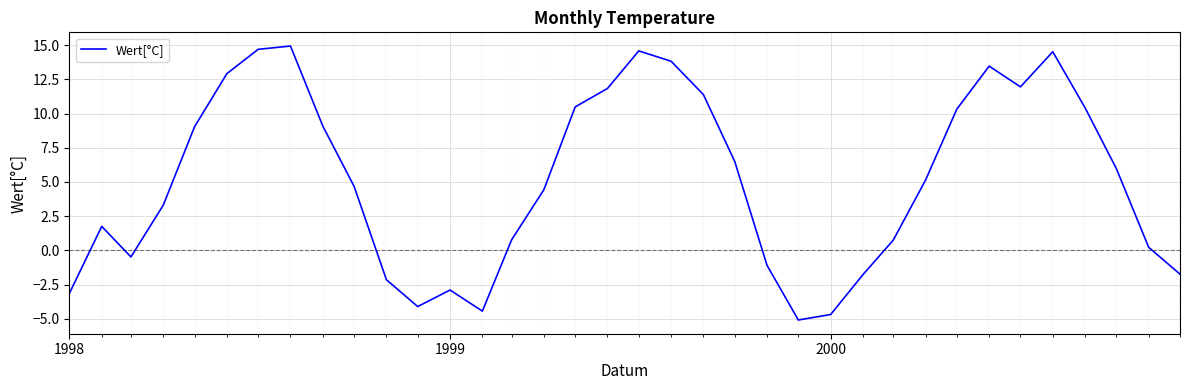

What is the difference between the maximum and minimum values?

20.0